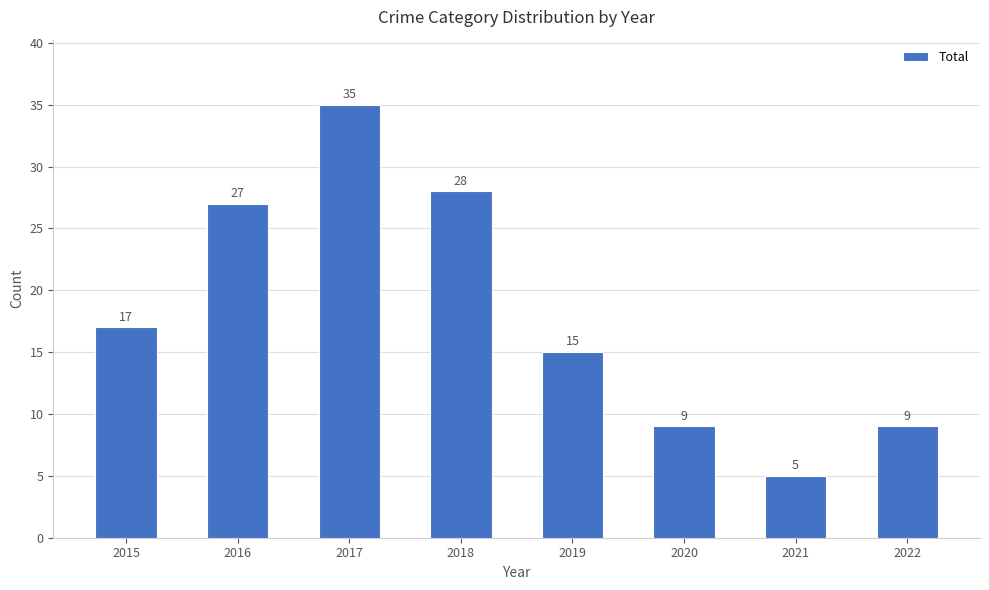

What is the value of the 6th bar from the left?

9